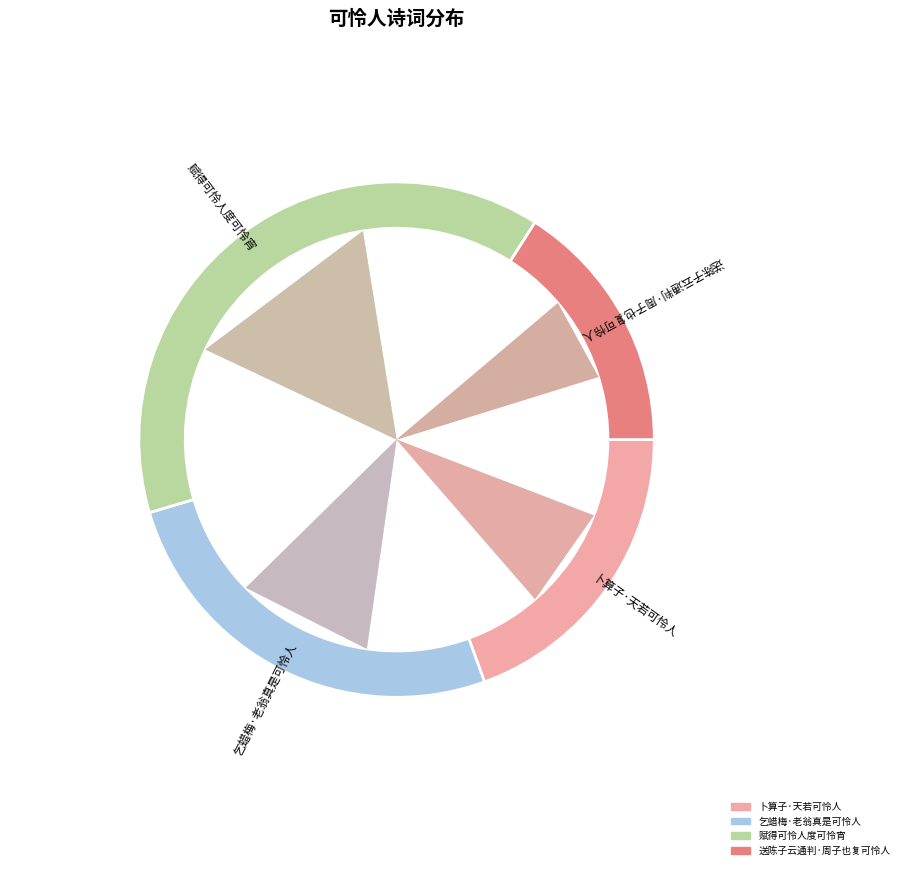

What percentage is the 赋得可怜人度可怜宵 slice, to the nearest percent?

39%